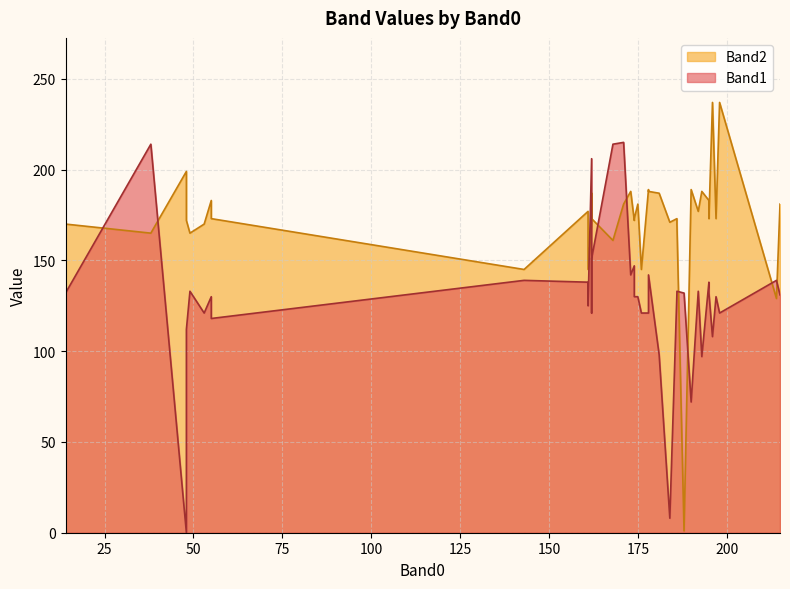

What is the difference between the maximum and minimum values in the Band1 series?

215